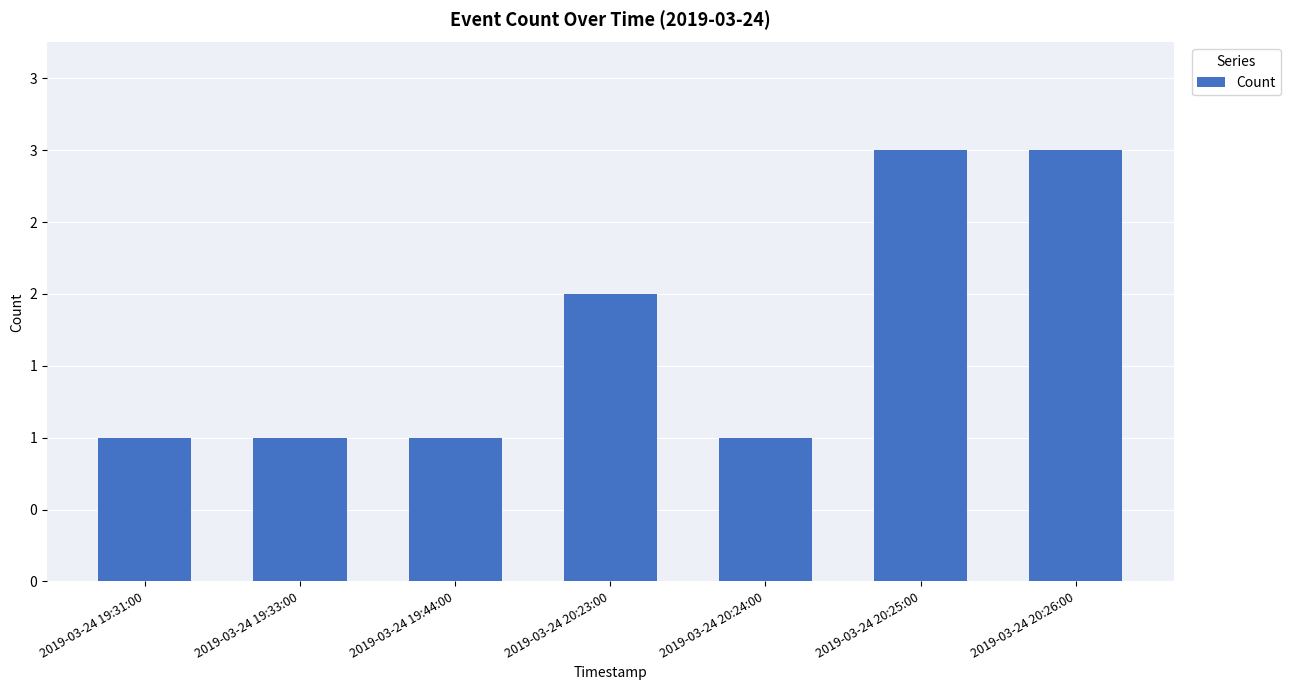

What position from the right is 2019-03-24 19:44:00?

5